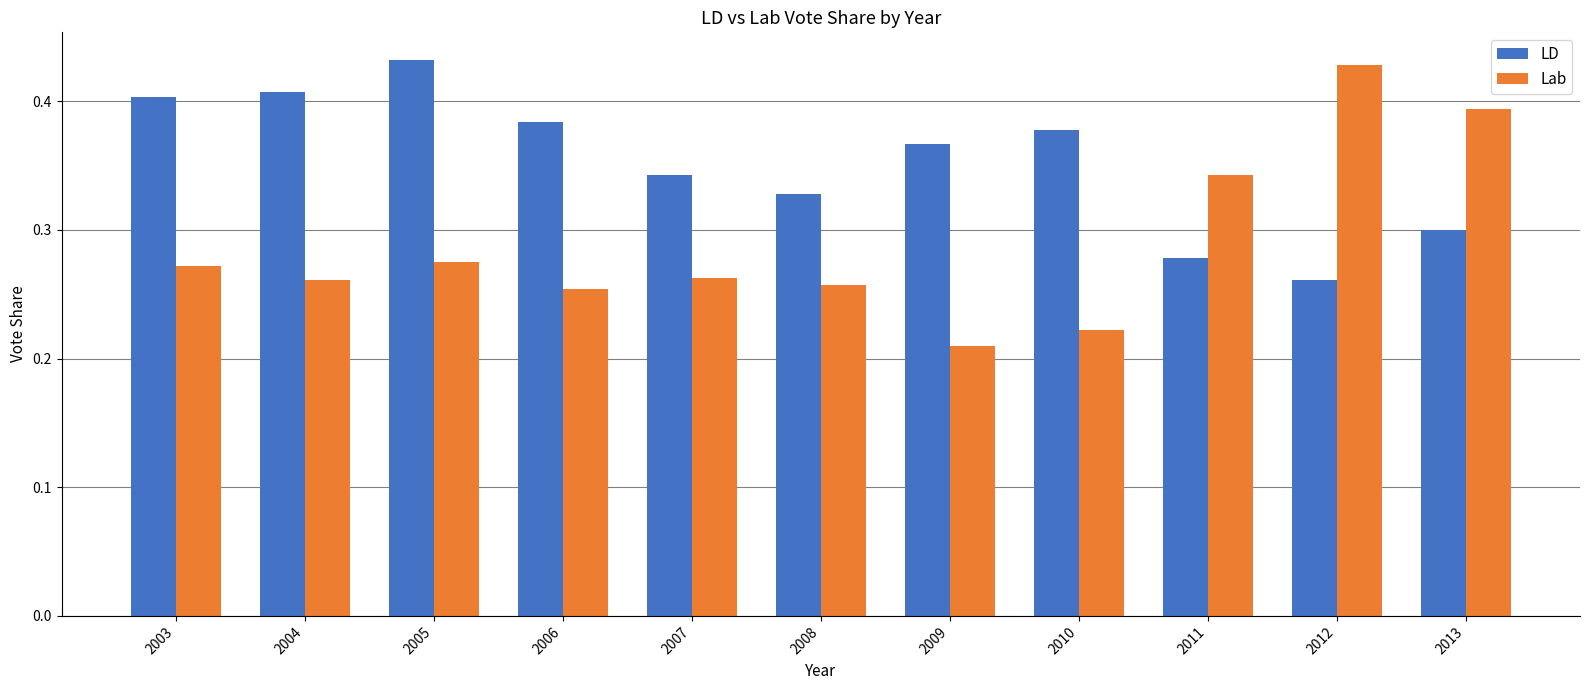

Which series has the largest range (max minus min)?

Lab